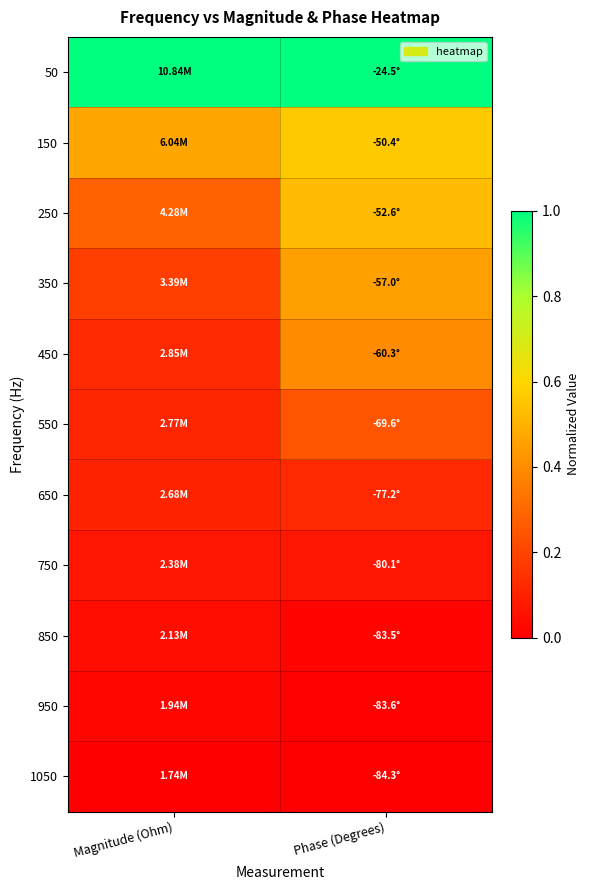

Reading left to right, extract all data points from this chart.

50: Magnitude (Ohm)=1.0	Phase (Degrees)=1.0
150: Magnitude (Ohm)=0.5	Phase (Degrees)=0.6
250: Magnitude (Ohm)=0.3	Phase (Degrees)=0.5
350: Magnitude (Ohm)=0.2	Phase (Degrees)=0.5
450: Magnitude (Ohm)=0.1	Phase (Degrees)=0.4
550: Magnitude (Ohm)=0.1	Phase (Degrees)=0.2
650: Magnitude (Ohm)=0.1	Phase (Degrees)=0.1
750: Magnitude (Ohm)=0.1	Phase (Degrees)=0.1
850: Magnitude (Ohm)=0.0	Phase (Degrees)=0.0
950: Magnitude (Ohm)=0.0	Phase (Degrees)=0.0
1050: Magnitude (Ohm)=0.0	Phase (Degrees)=0.0